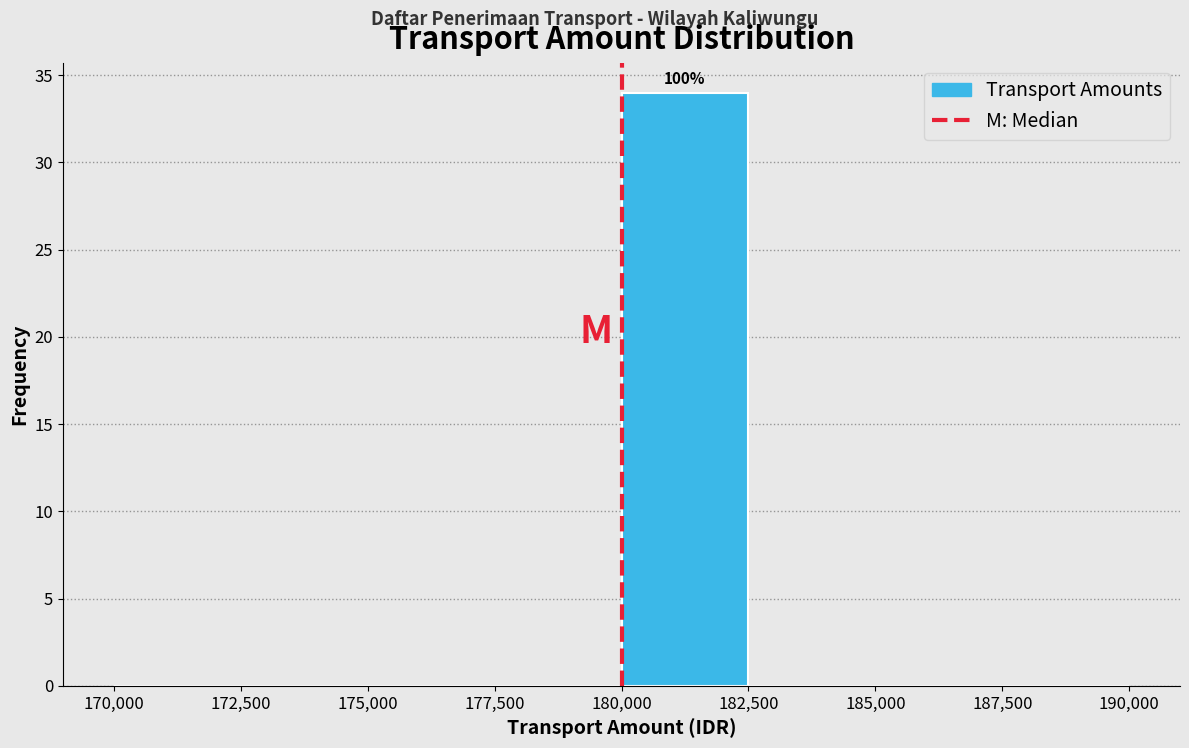

Which range on the x-axis has the tallest bar?

180,000 to 182,500